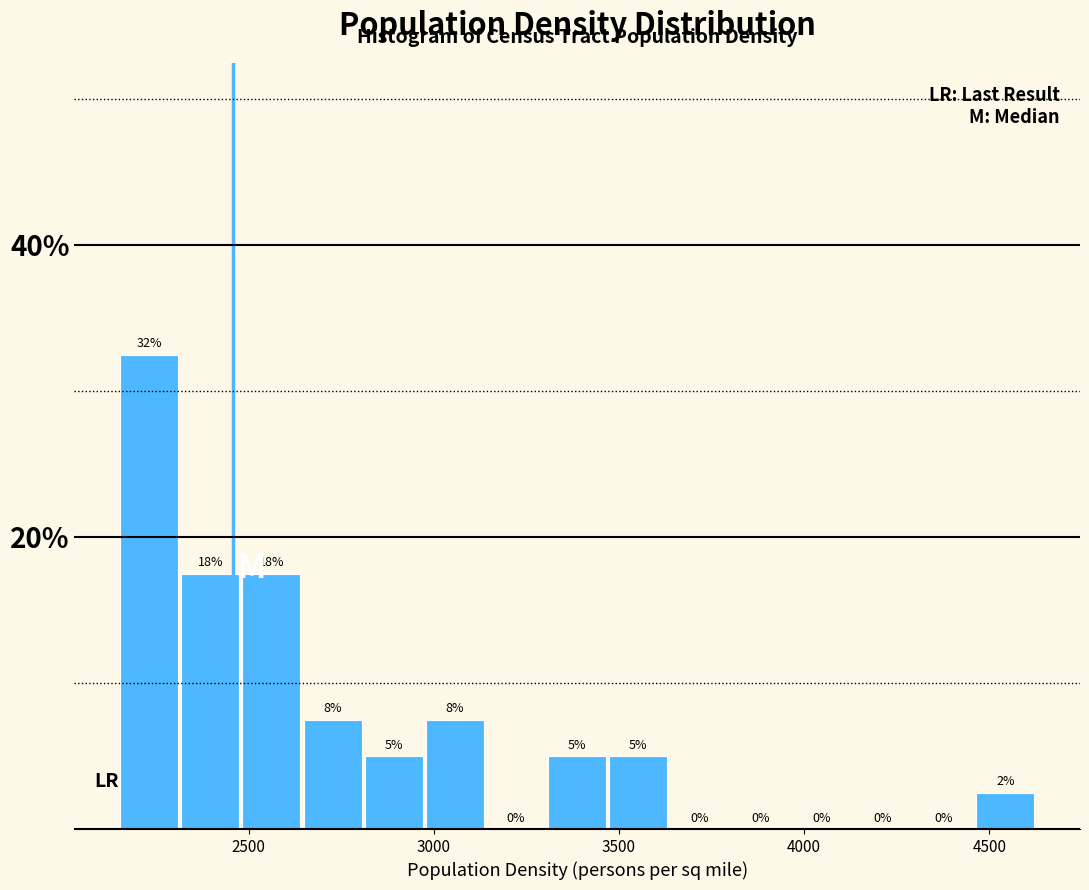

Read against the x-axis, roughly where is the centre of the tallest bar?

2250